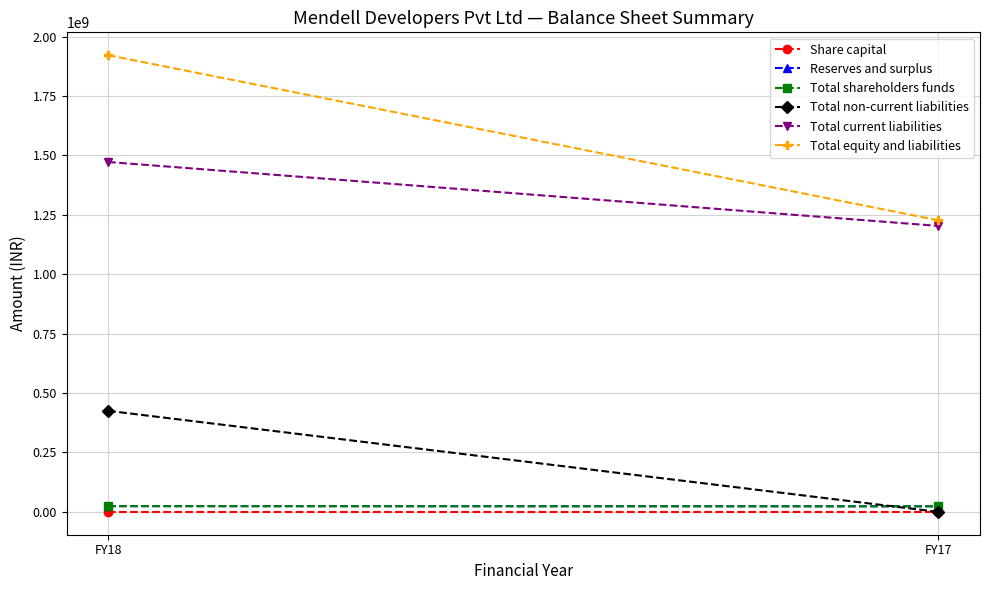

Which series has the widest spread of values?

Total equity and liabilities